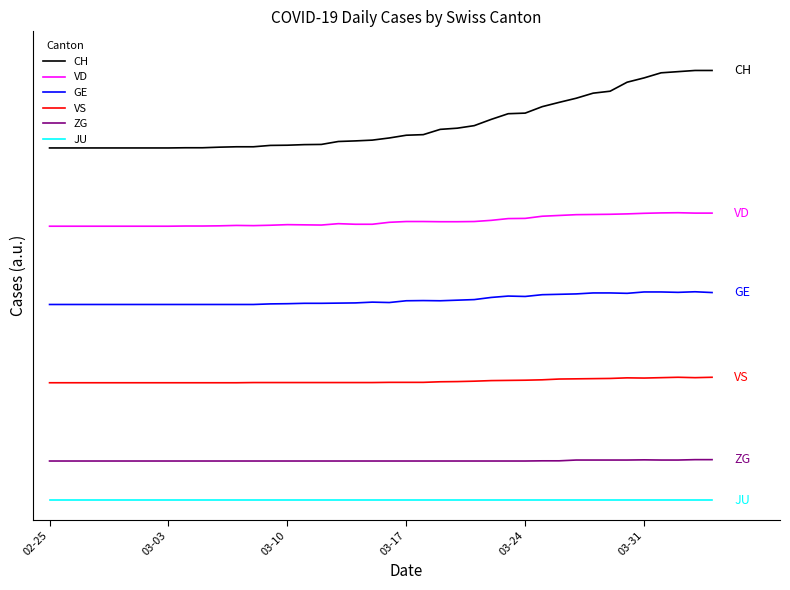

Which series has the largest total across all categories?

CH